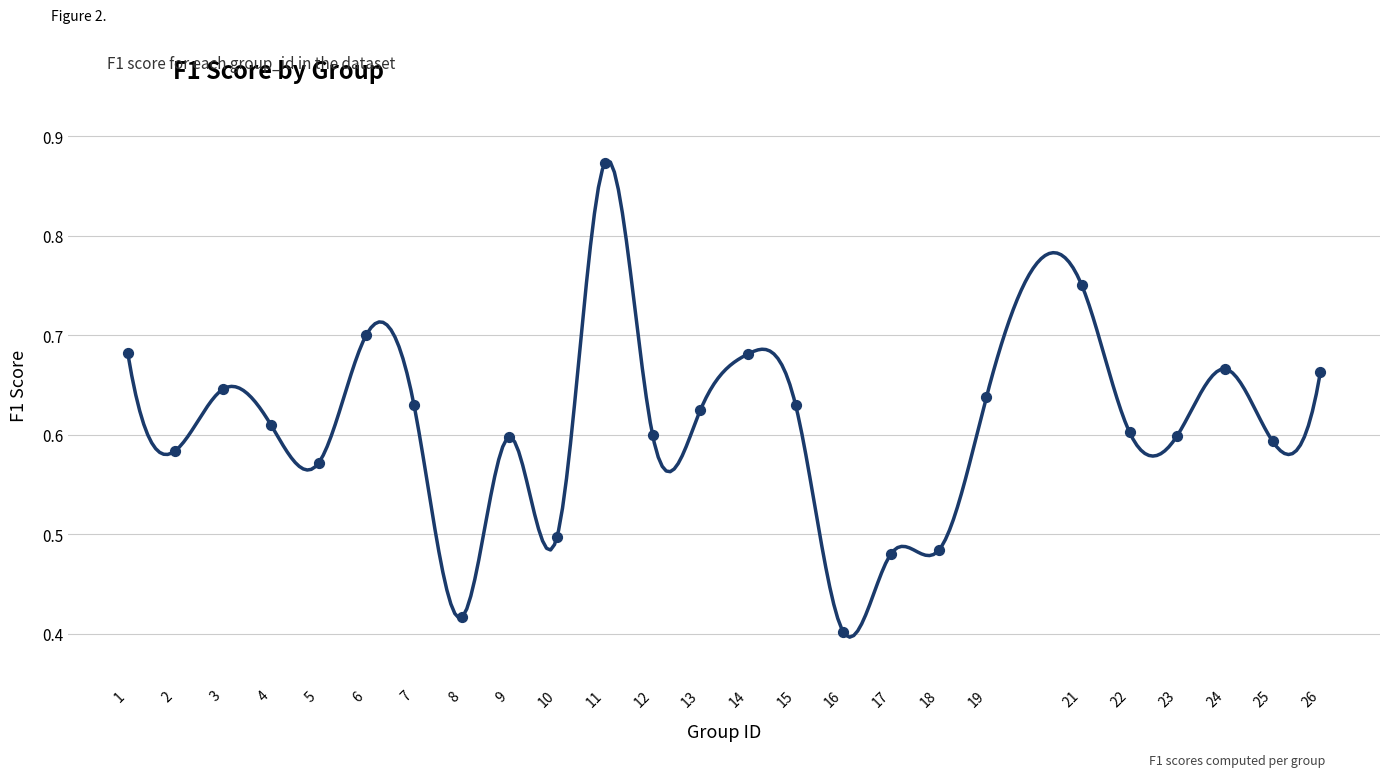

What is the range of X values (max minus min)?

25.0